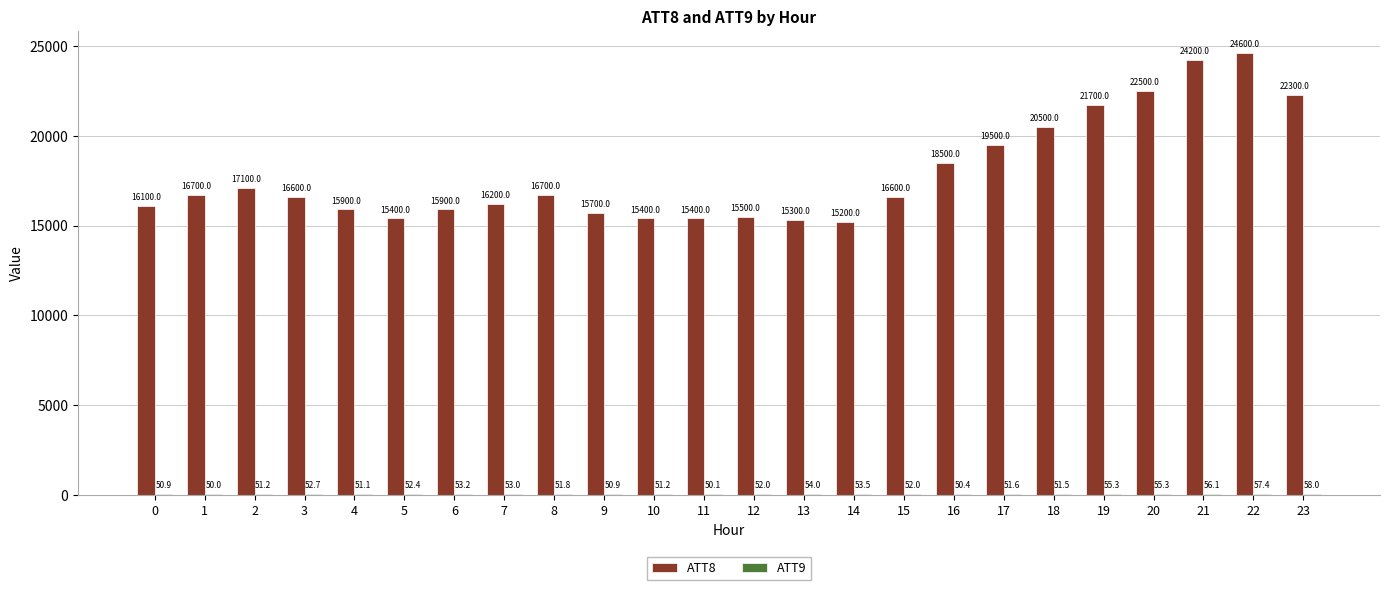

True or false: ATT8 has a value of 16200.0 at 7.

True